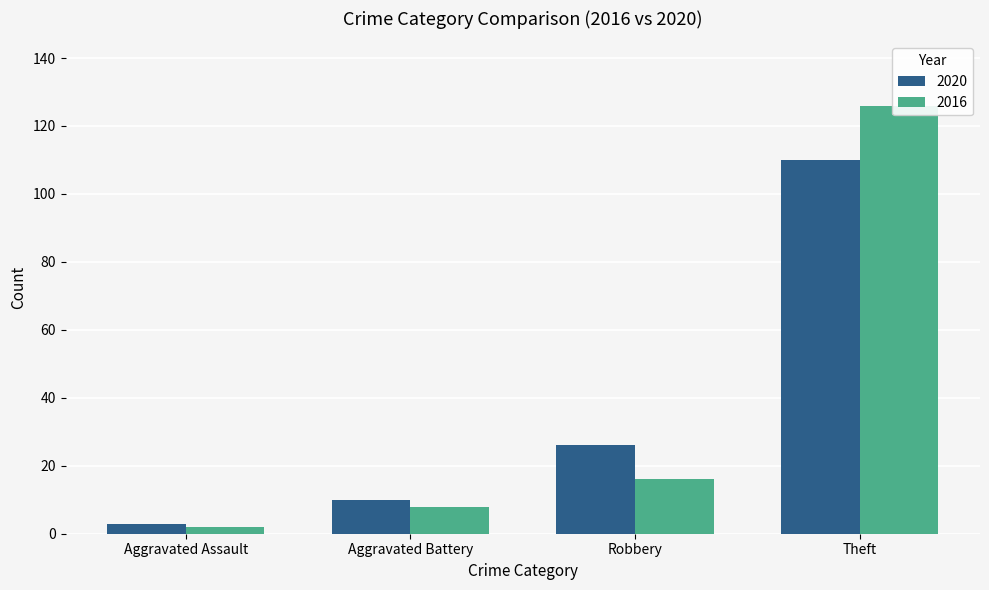

Rank the series by their average value, from lowest to highest.

2020, 2016